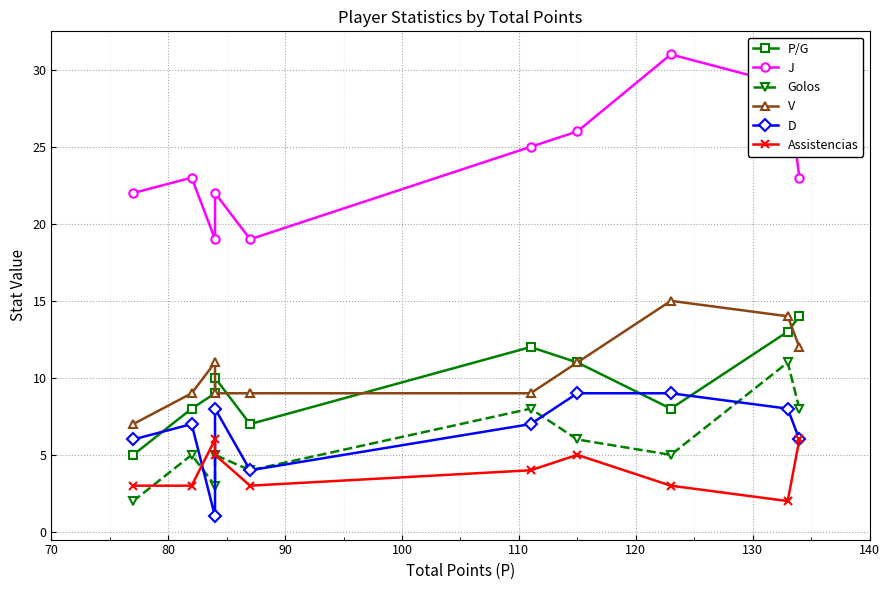

Which series has the largest range (max minus min)?

J